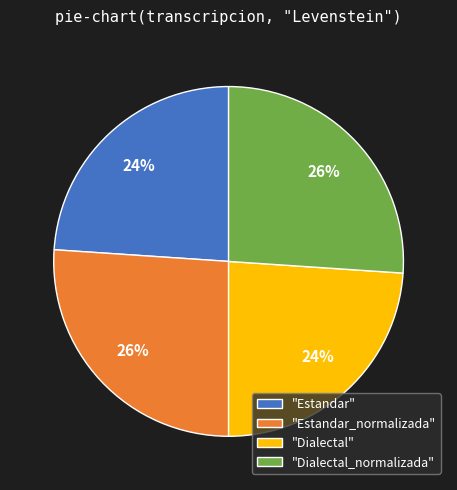

To the nearest percent, what is the difference between the largest and smallest slice percentages?

2%